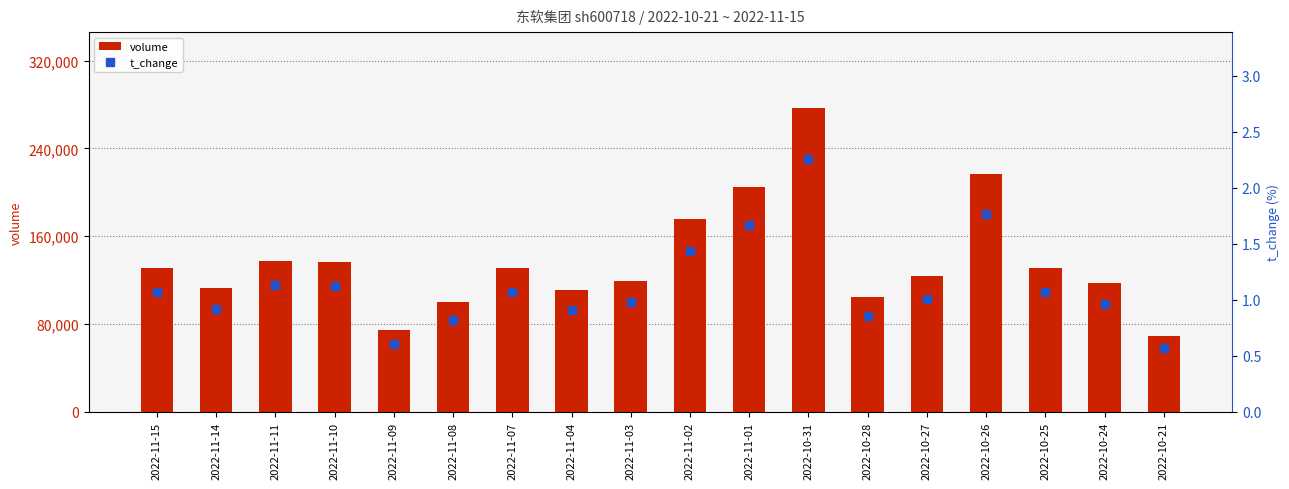

Reading right to left, transcribe all the data shown in this chart.

volume: 69392.0	117714.0	130823.0	216737.0	123769.0	104537.0	276633.0	204560.0	175853.0	119615.0	111118.0	130885.0	100304.0	74822.0	136603.0	137547.0	112735.0	131287.0
t_change: 0.6	1.0	1.1	1.8	1.0	0.9	2.3	1.7	1.4	1.0	0.9	1.1	0.8	0.6	1.1	1.1	0.9	1.1